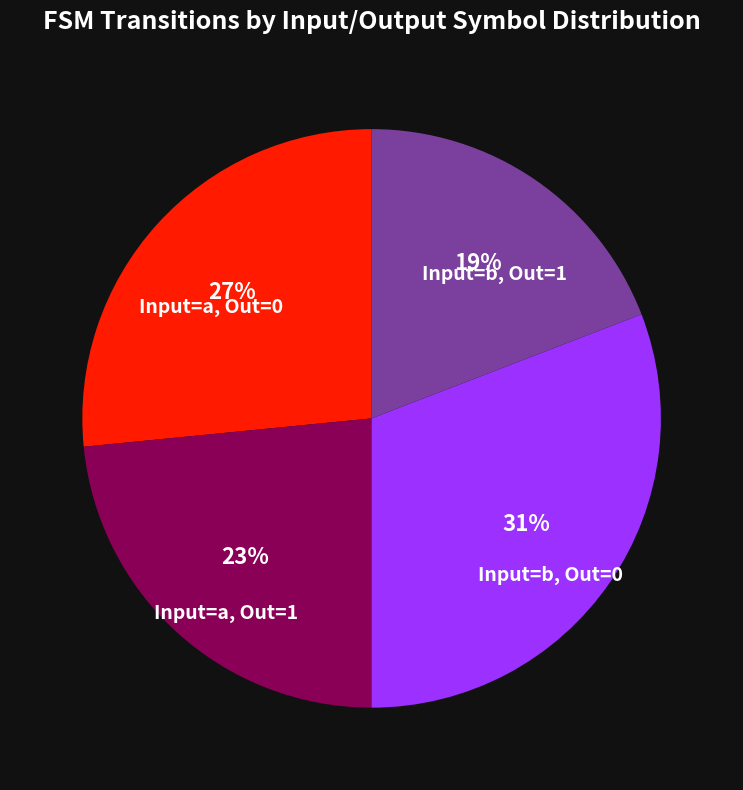

To the nearest percent, what is the difference between the largest and smallest slice percentages?

12%